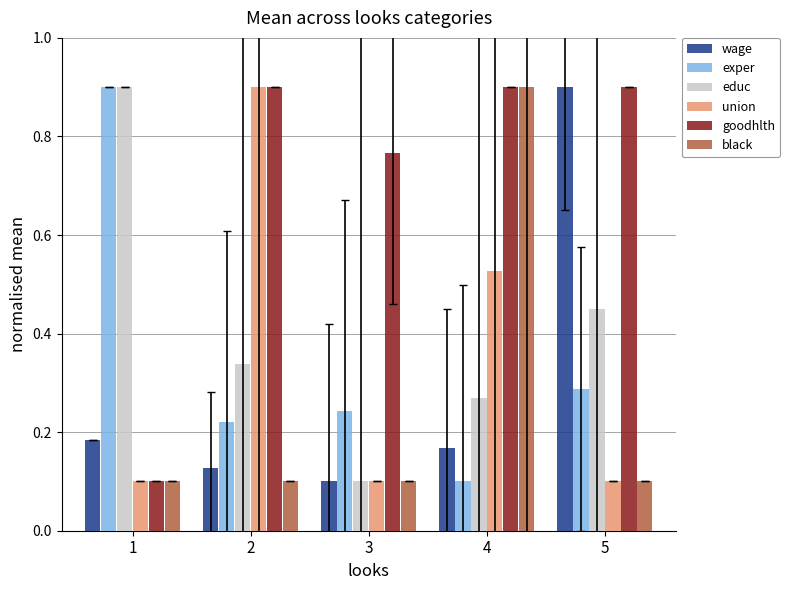

At how many categories does at least one series exceed 0?

5